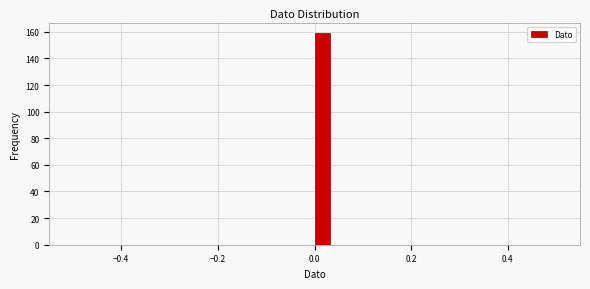

Read against the x-axis, roughly where is the centre of the tallest bar?

0.02